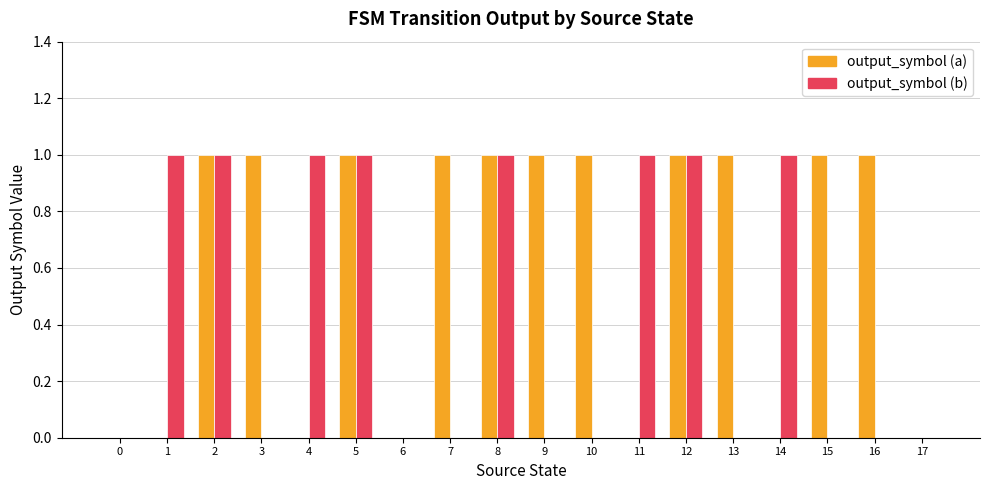

The output_symbol (a) series shows 1 at 6. True or false?

False